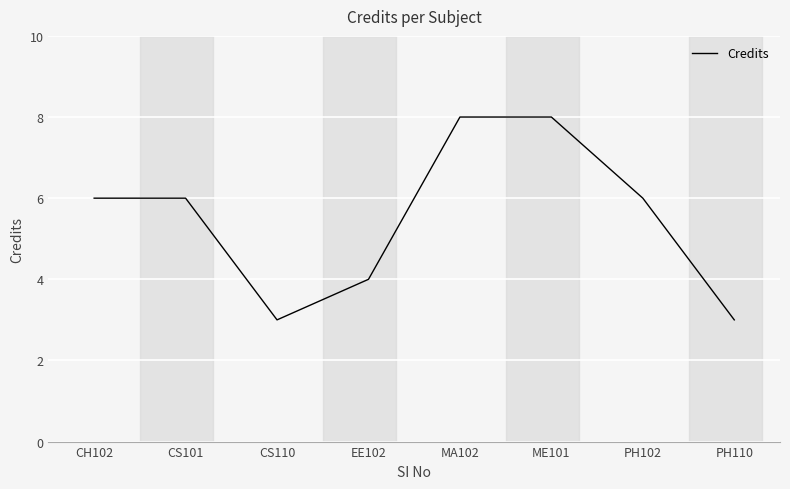

What is the sum of all values?

44